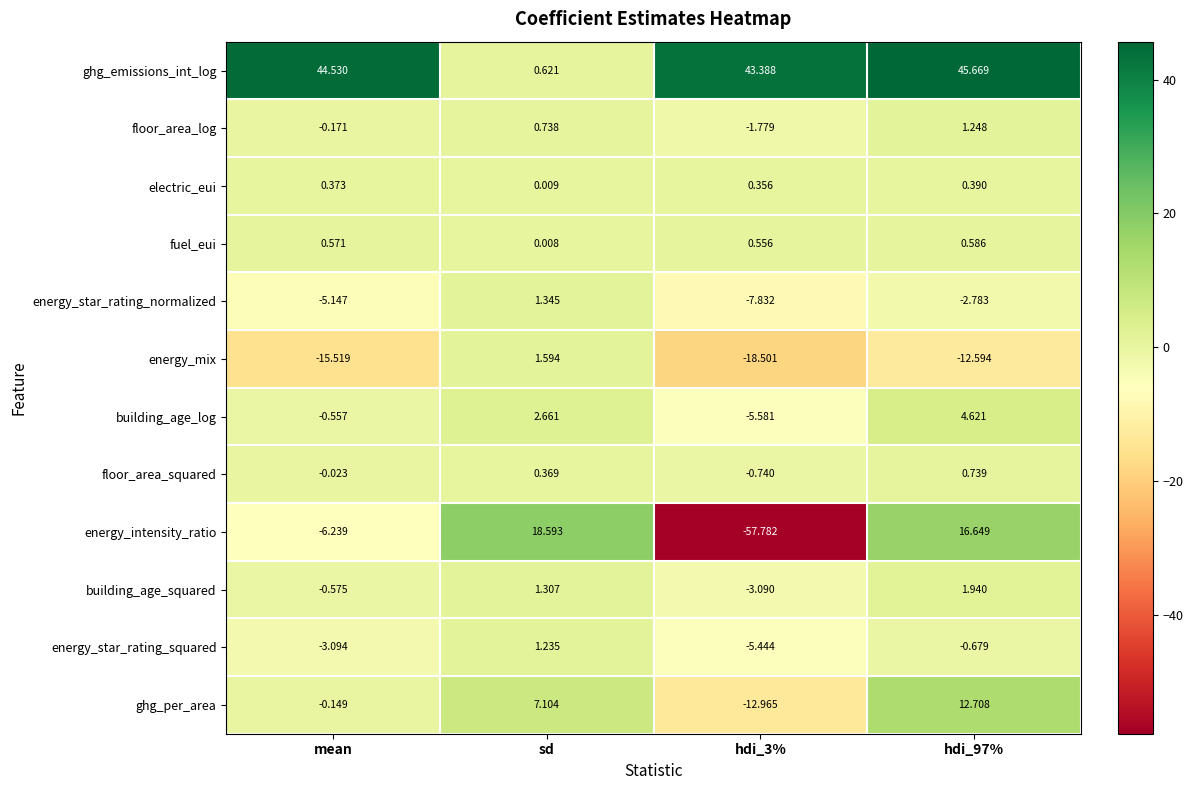

How many values in the energy_intensity_ratio series exceed 16?

2